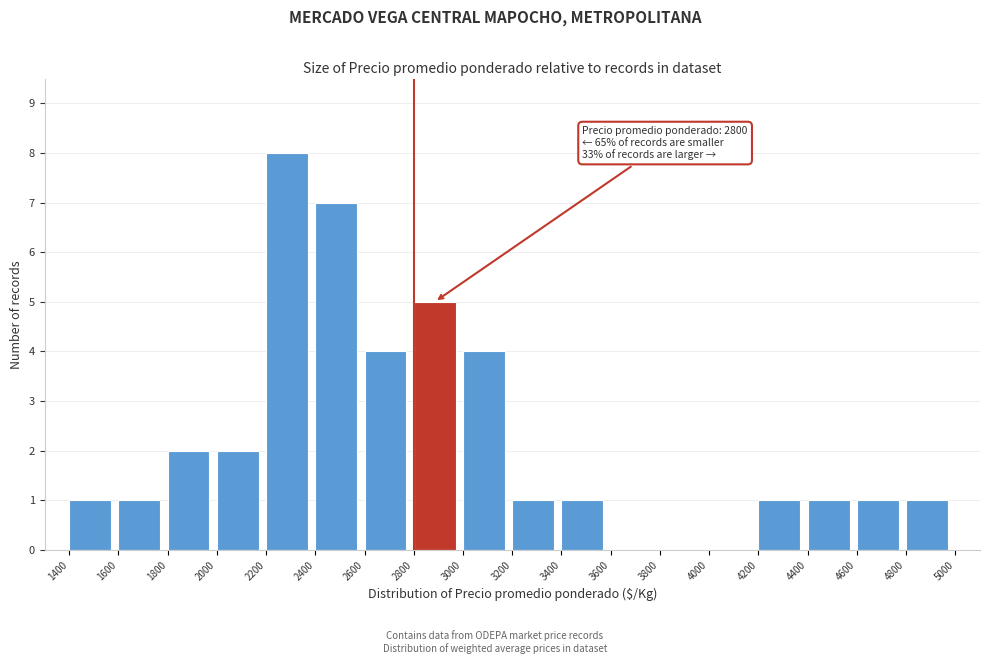

Over which range of the x-axis is the bar tallest?

2200 to 2400